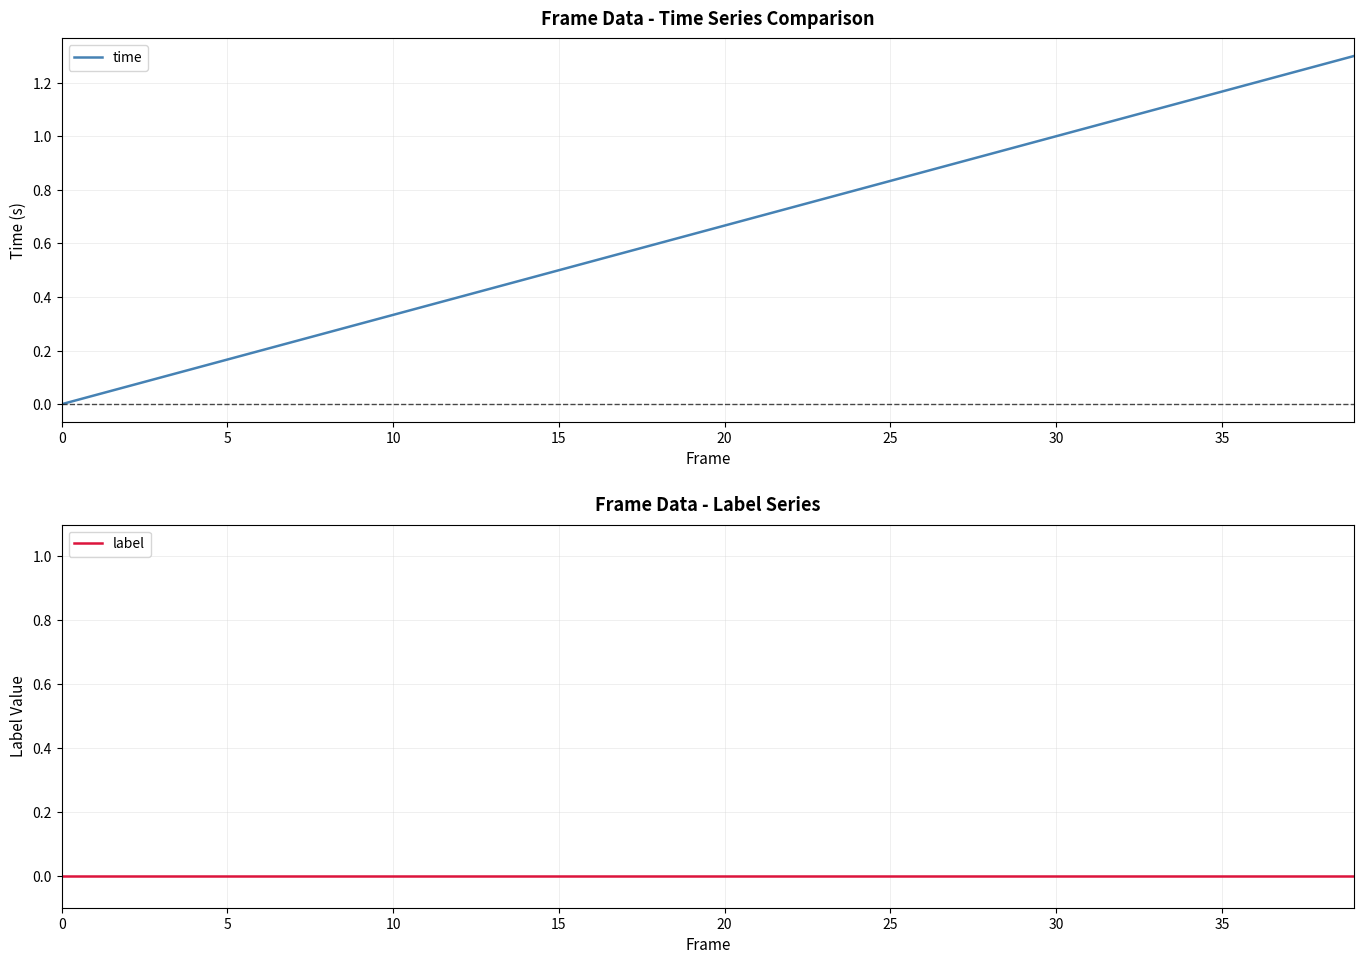

Read the time value at 34.

1.1